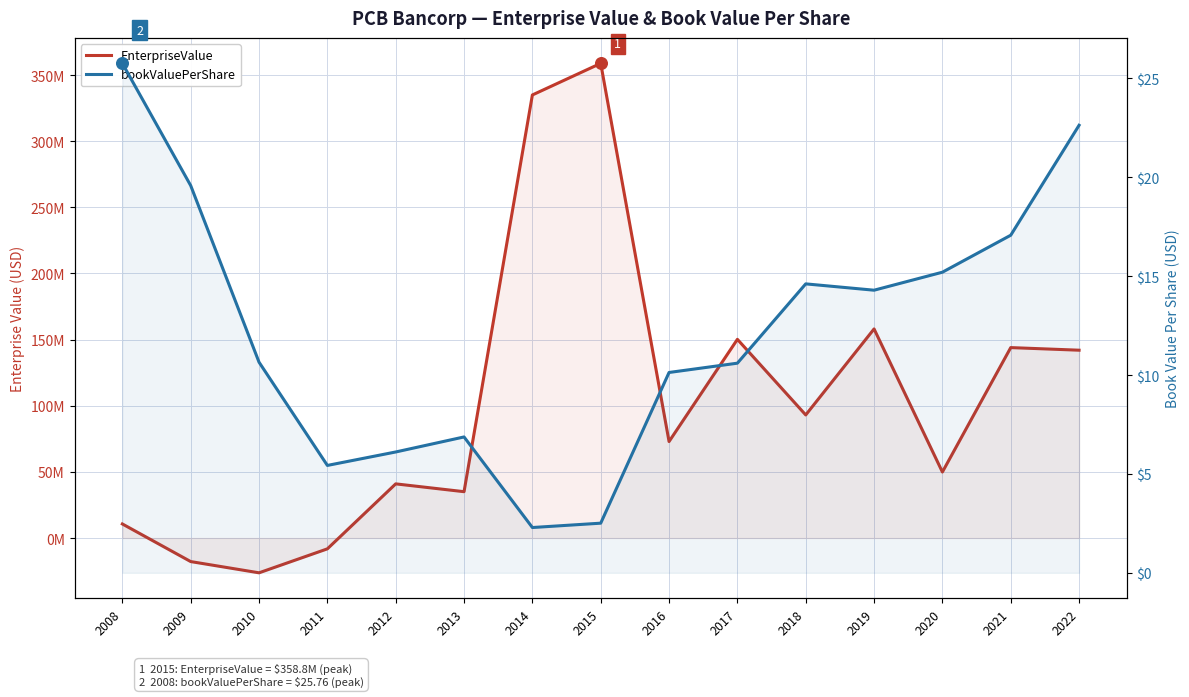

Is the value of EnterpriseValue at 2009 greater than the value of bookValuePerShare at 2022?

No